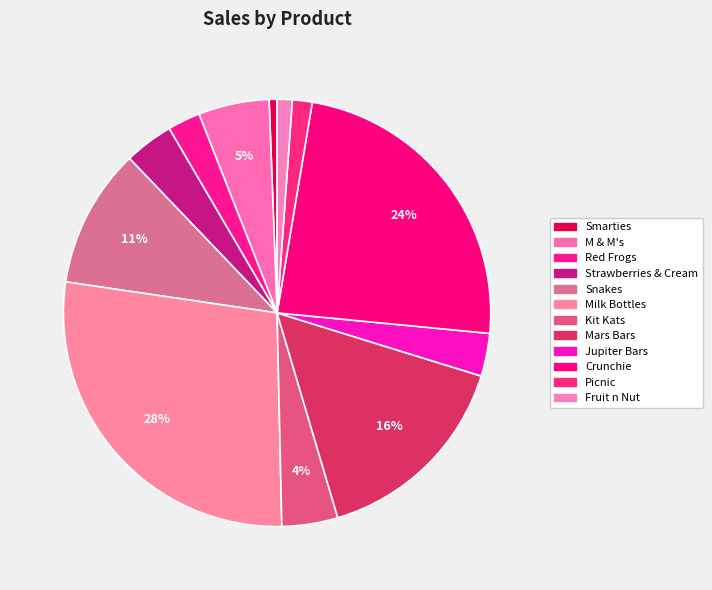

Does Smarties represent more than half of the total?

No